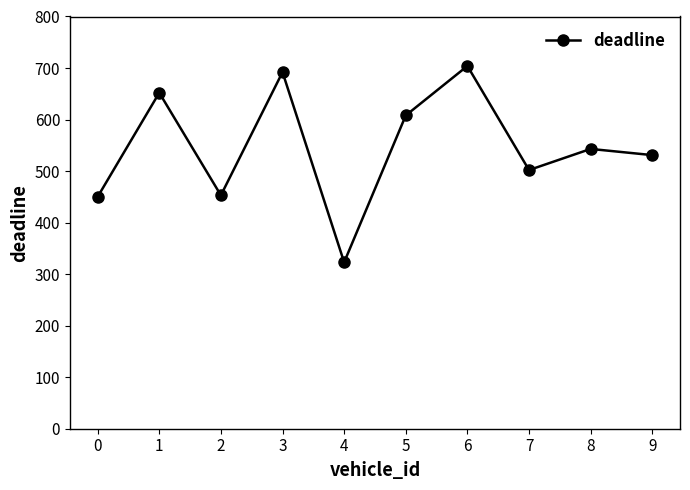

What is the sum of all values?

5458